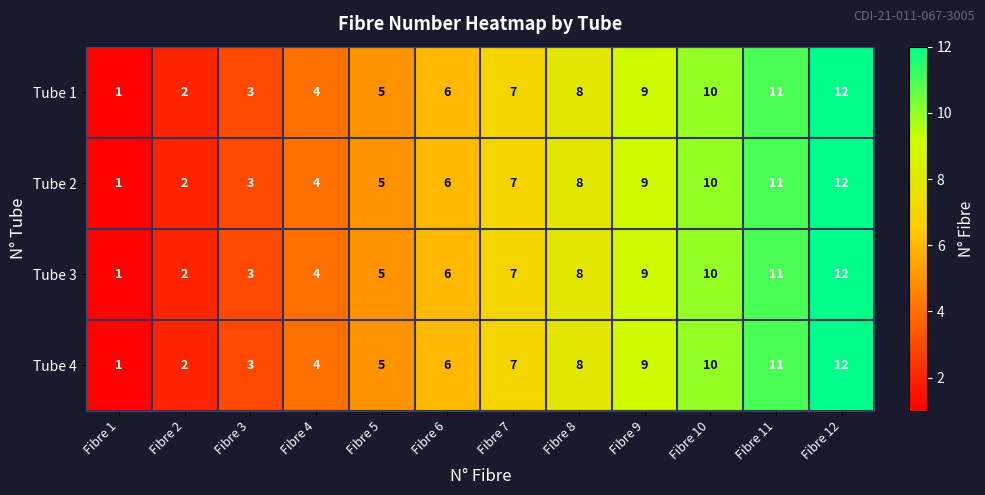

True or false: Tube 1 has a value of 5 at Fibre 5.

True